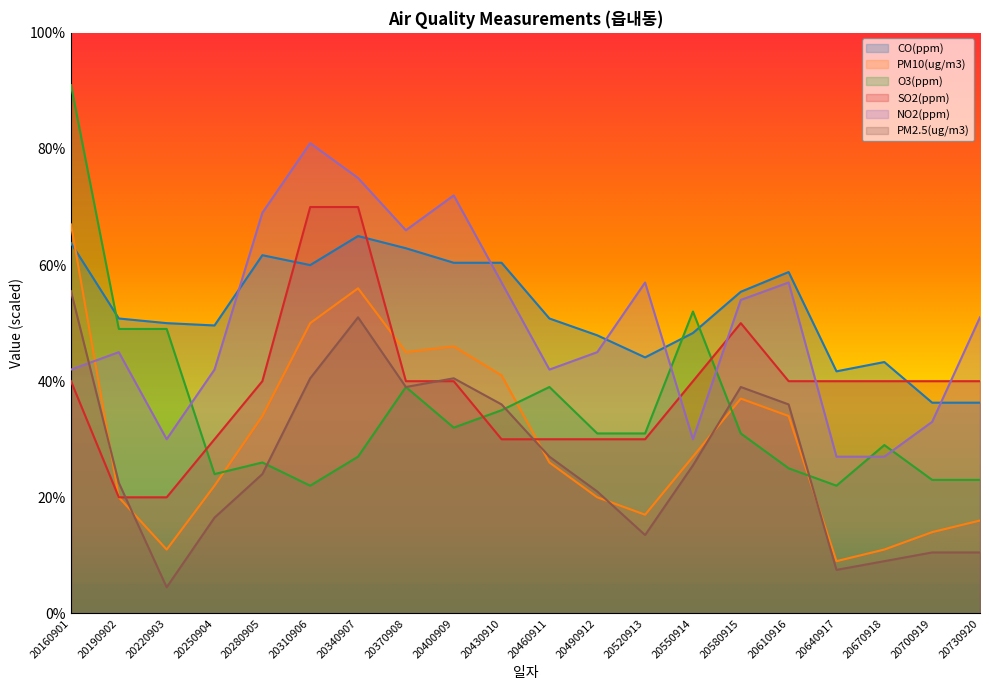

What is the value of the NO2(ppm) point at the 15th from the left?

54.0